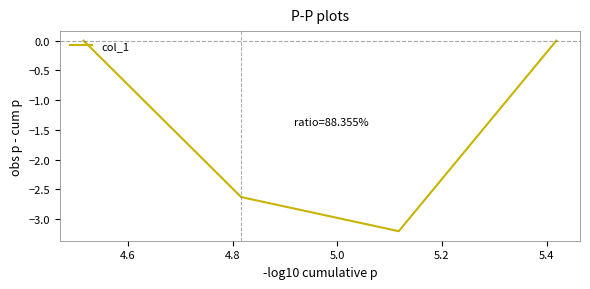

What is the sum of all values?

-5.8